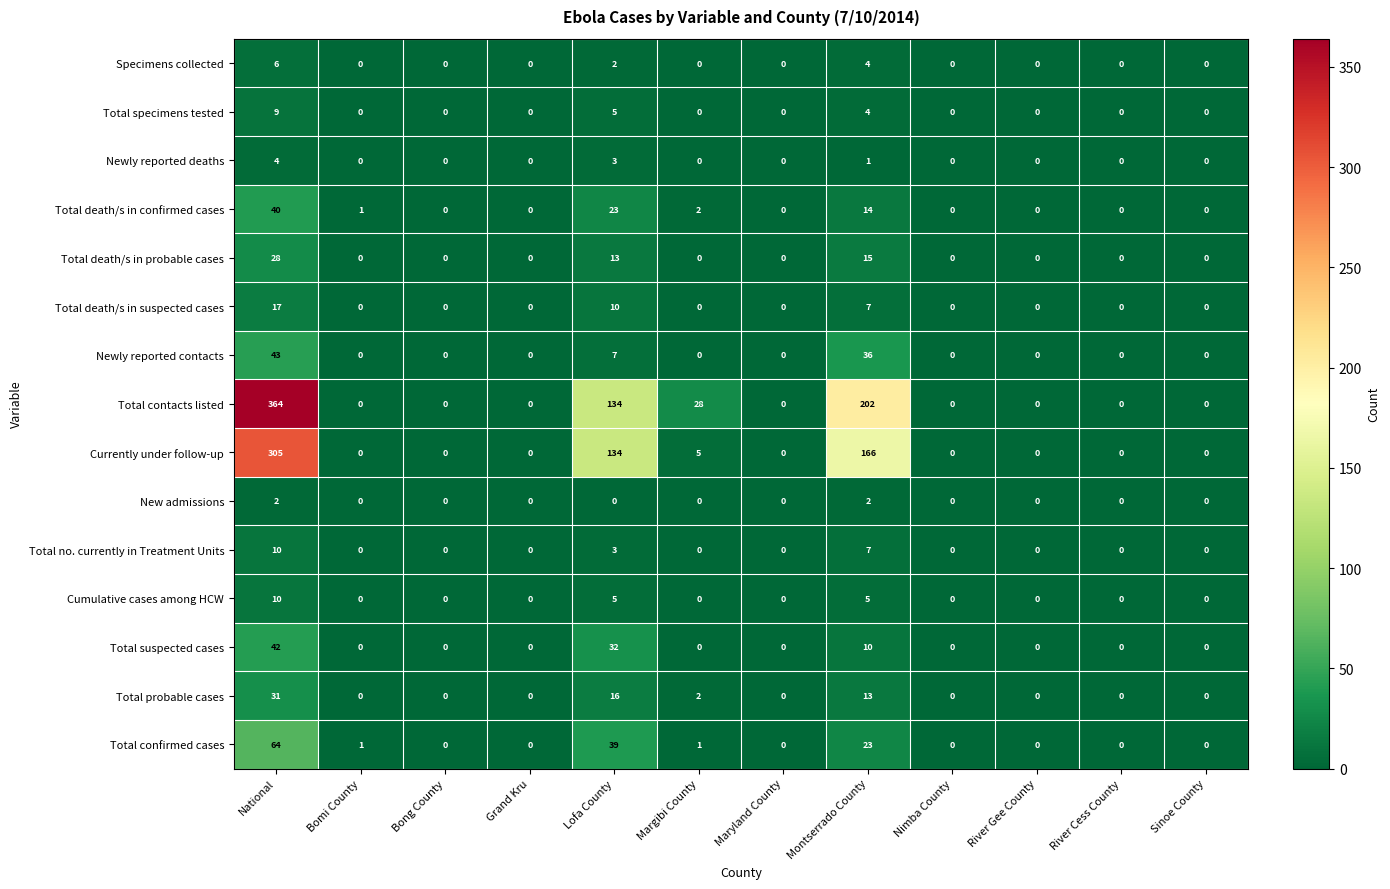

What is the difference between the highest and lowest values at Margibi County?

28